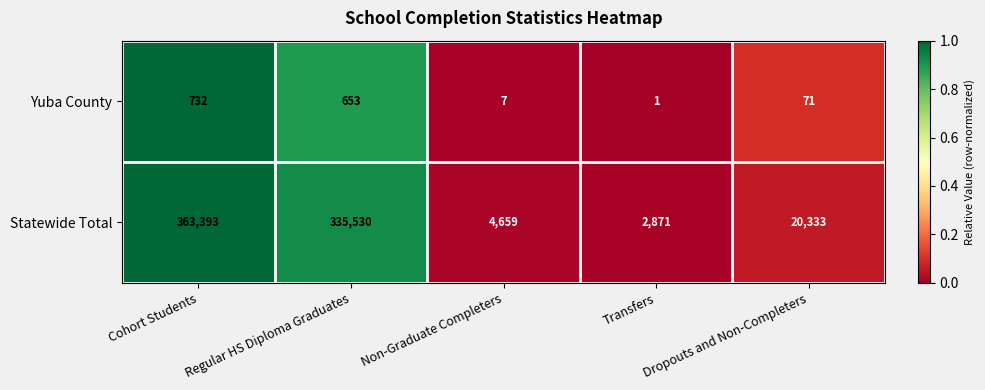

Which category has the lowest value across all series?

Transfers